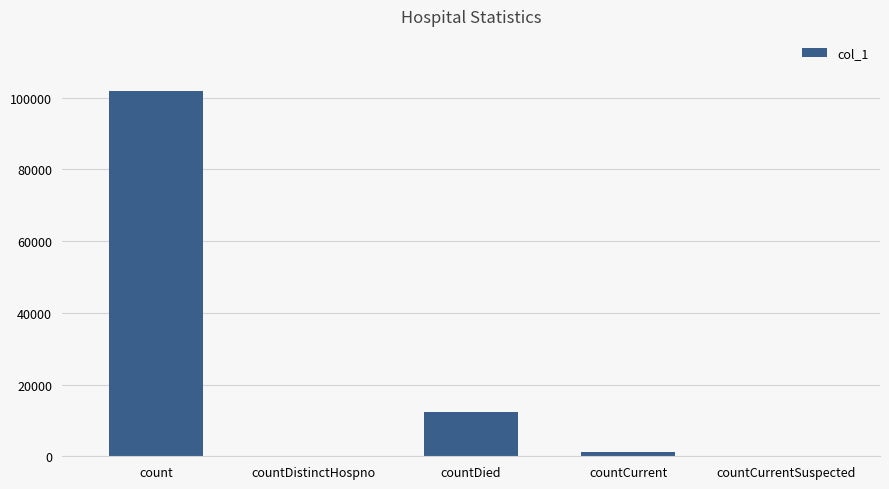

Read the value at countDied, to the nearest 100.

12300